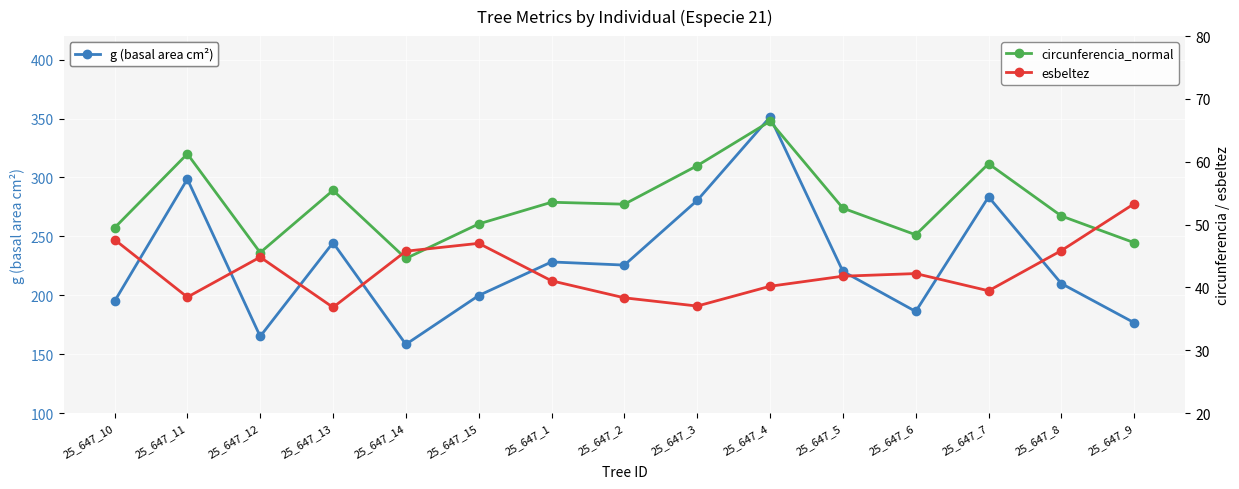

How many interior local peaks does the circunferencia_normal series have?

5